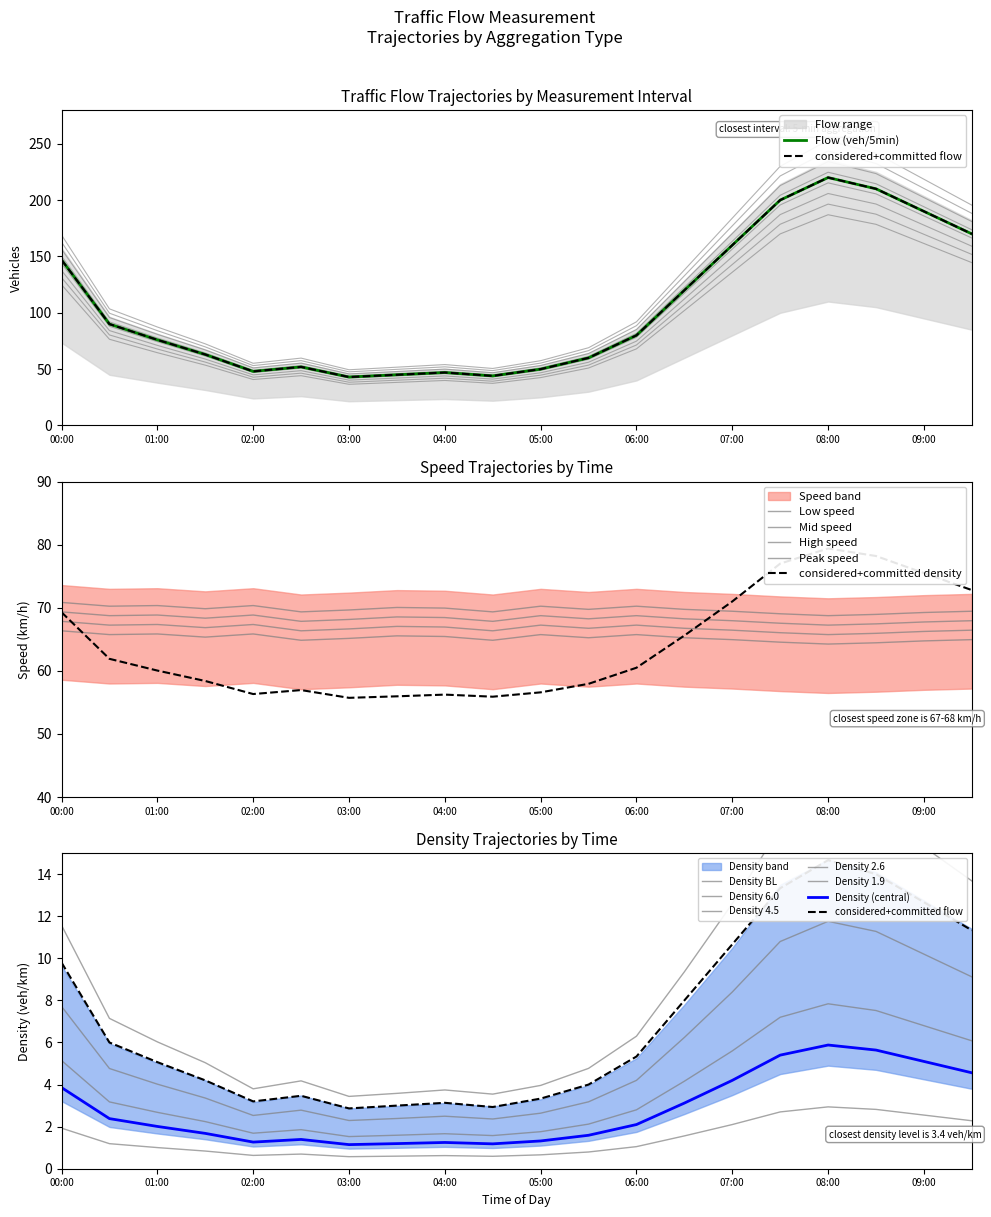

Which has a higher value, 09:00 or 04:30?

09:00